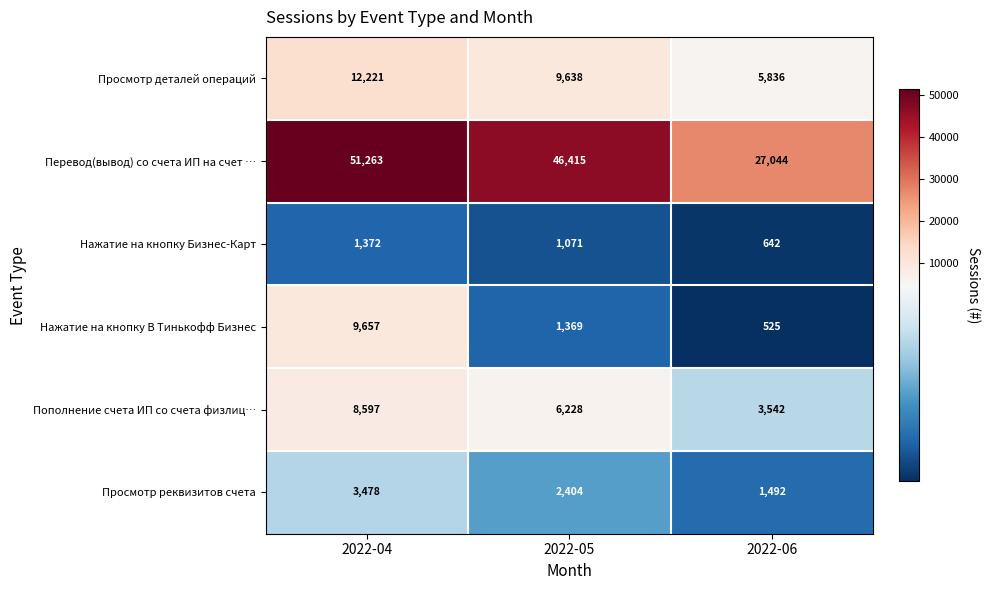

At which category does the chart reach its peak across all series?

2022-04